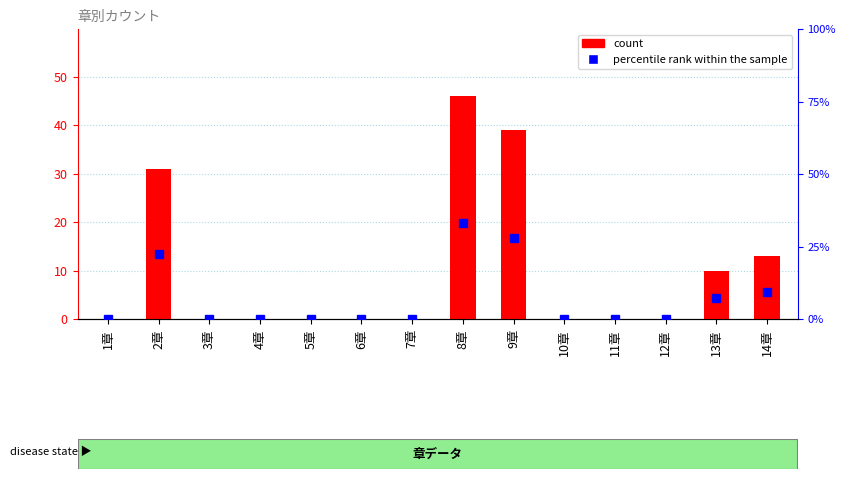

Which label corresponds to the largest value in the chart?

8章